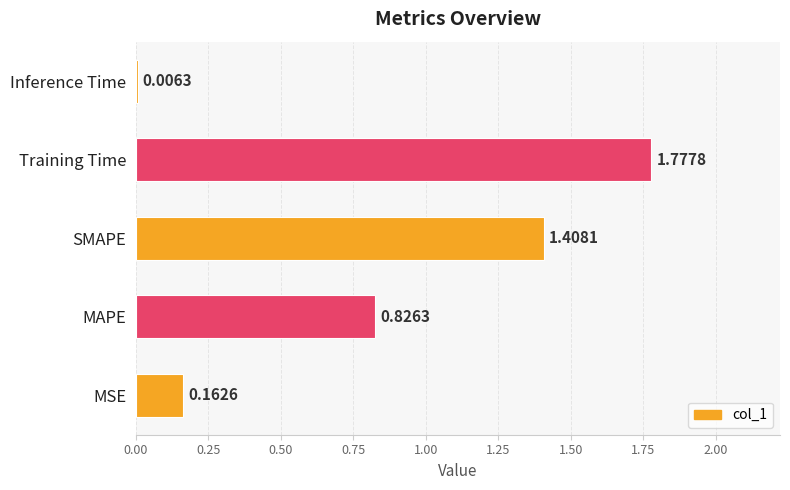

What is the change in value from MSE to MAPE?

+0.7